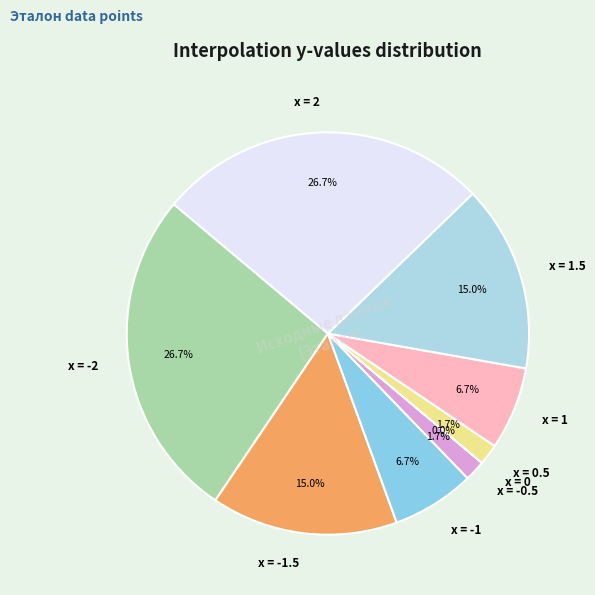

Is there a majority slice in this chart?

No